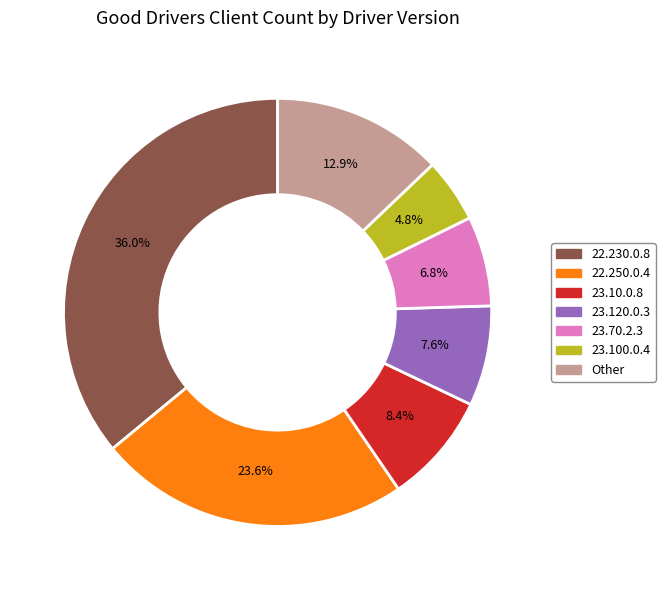

Is there a majority slice in this chart?

No